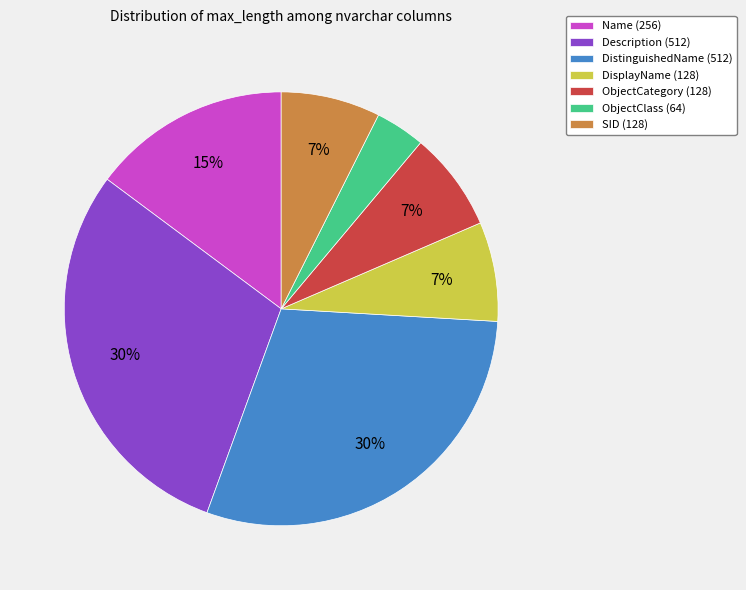

To the nearest percent, what percentage of the pie is SID (128)?

7%